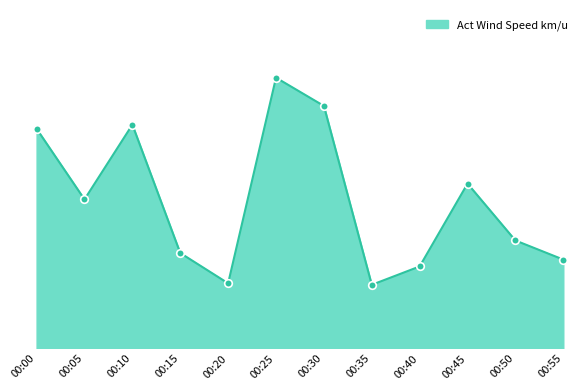

Which has a higher value, 00:10 or 00:30?

00:30